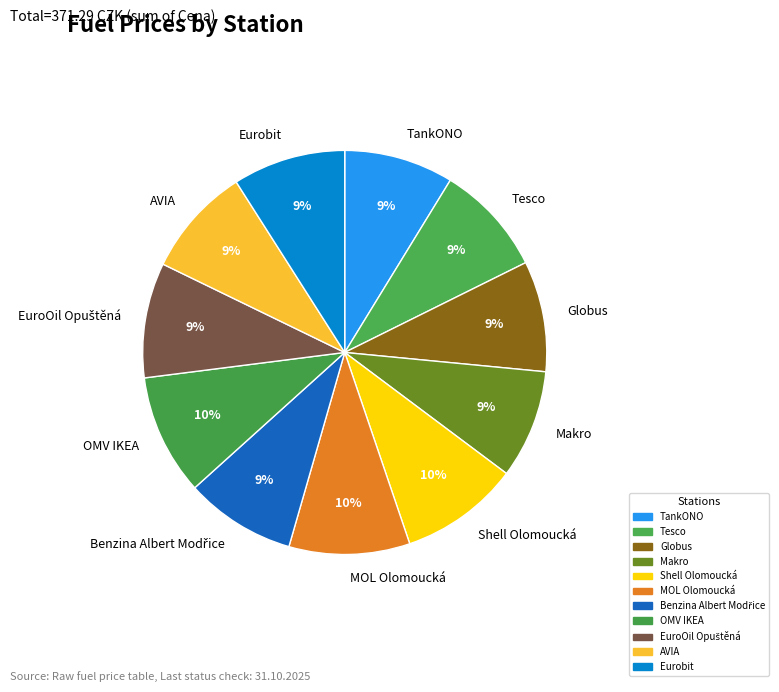

To the nearest percent, what is the combined percentage of Globus and MOL Olomoucká?

19%